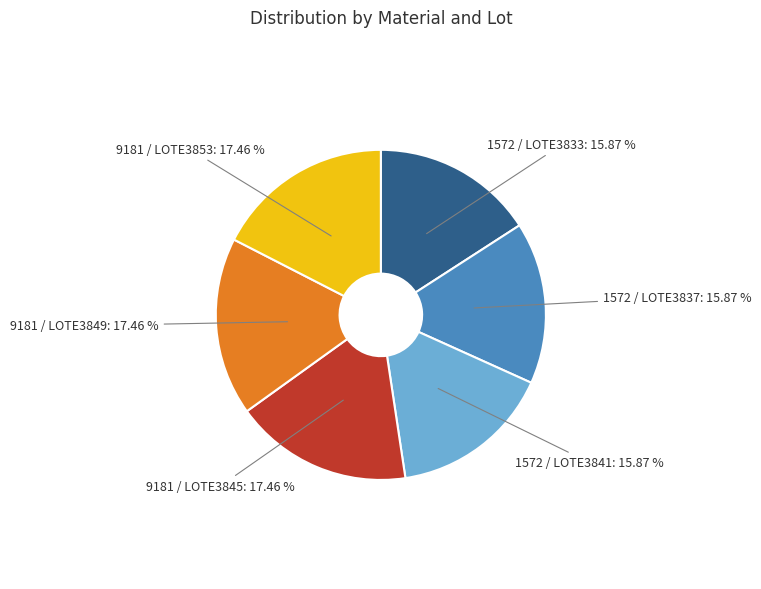

Is there a majority slice in this chart?

No